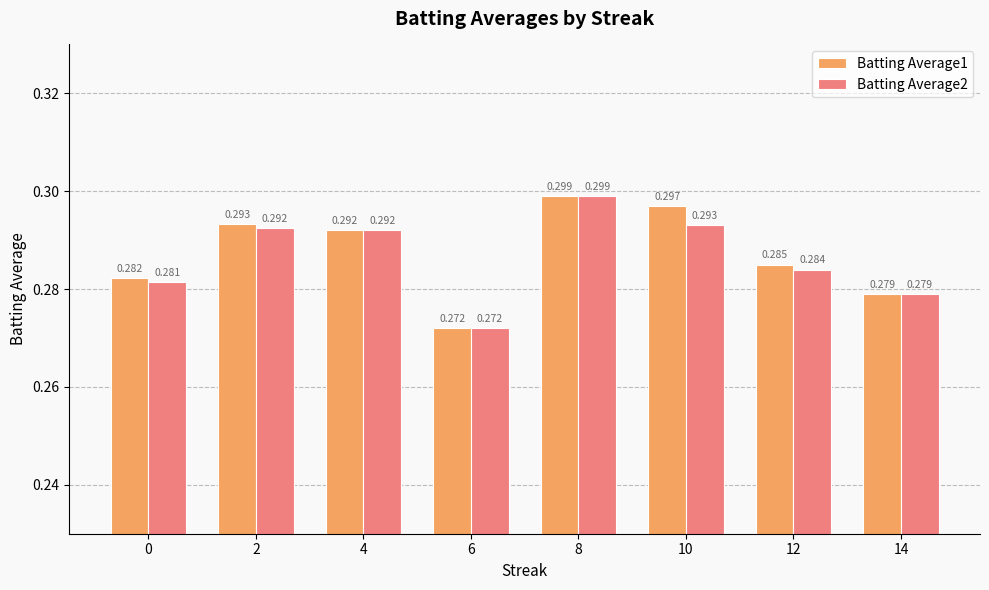

Rank the series at 0 from highest to lowest value.

Batting Average1, Batting Average2